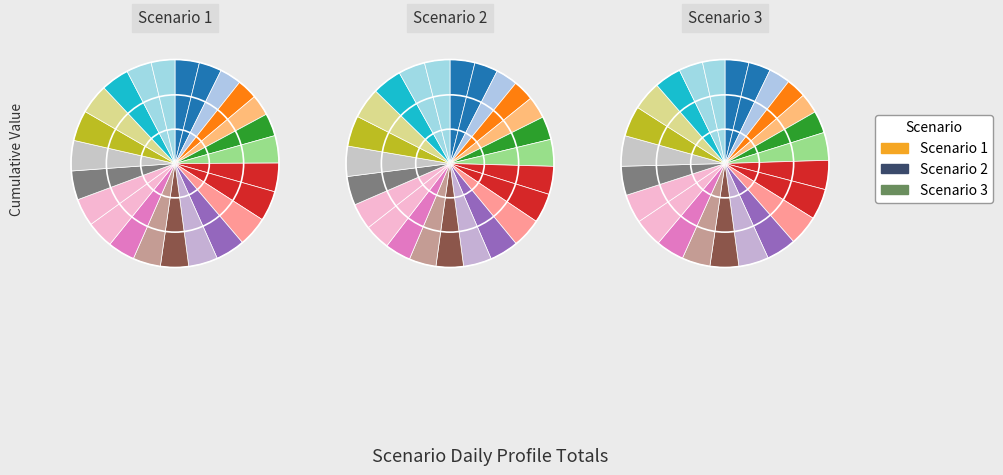

True or false: 10 accounts for 17% of the total.

False